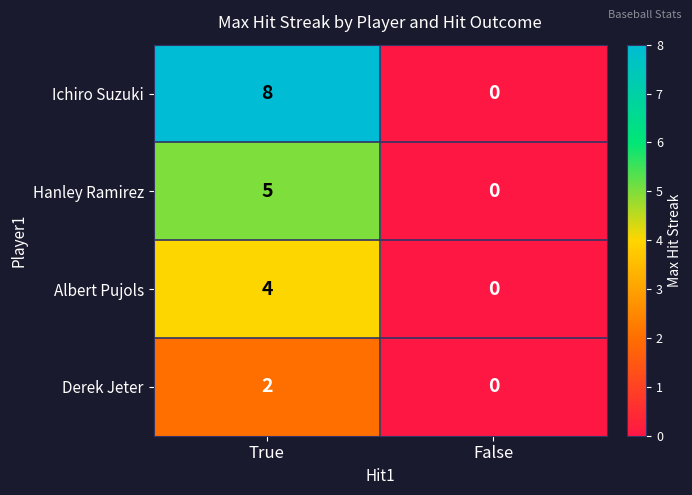

Reading left to right, extract all data points from this chart.

Ichiro Suzuki: True=8	False=0
Hanley Ramirez: True=5	False=0
Albert Pujols: True=4	False=0
Derek Jeter: True=2	False=0